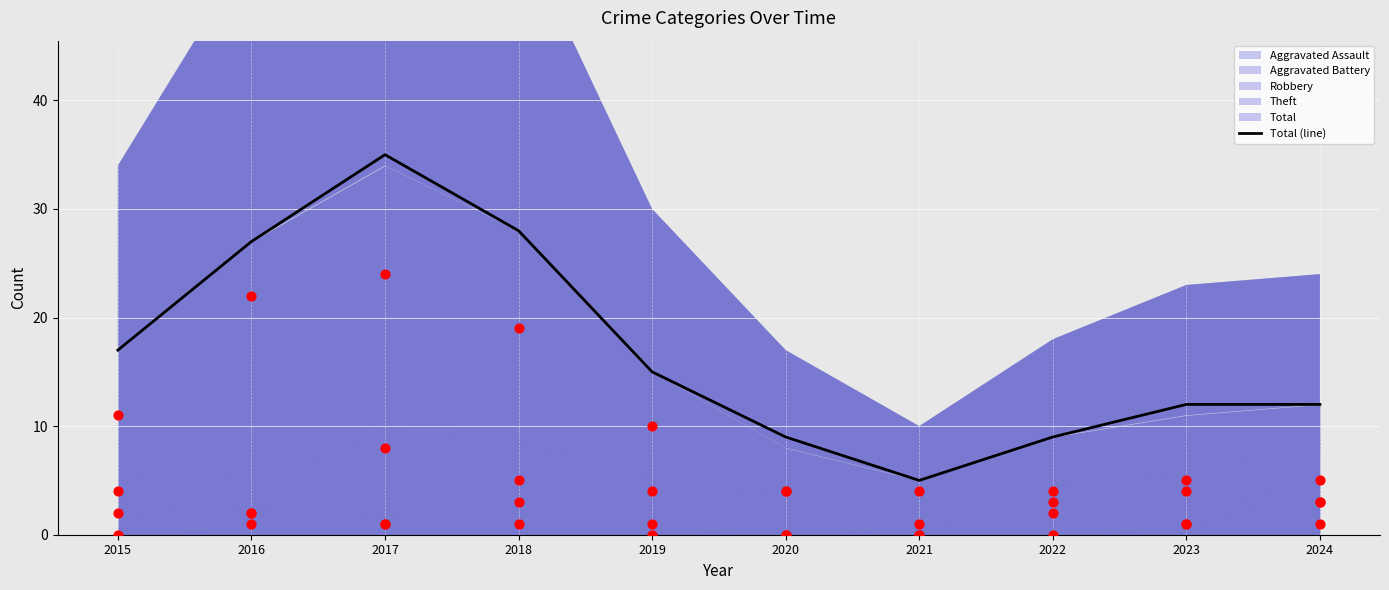

Between 2021 and 2017, which is larger?

2017